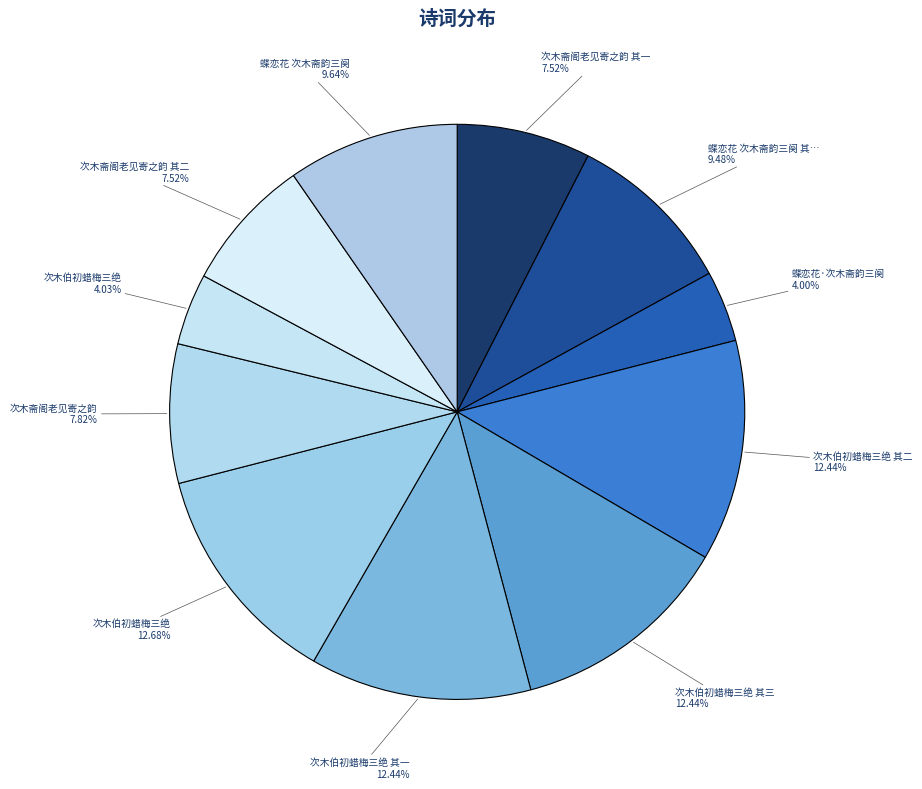

How many slices are in this pie chart?

11